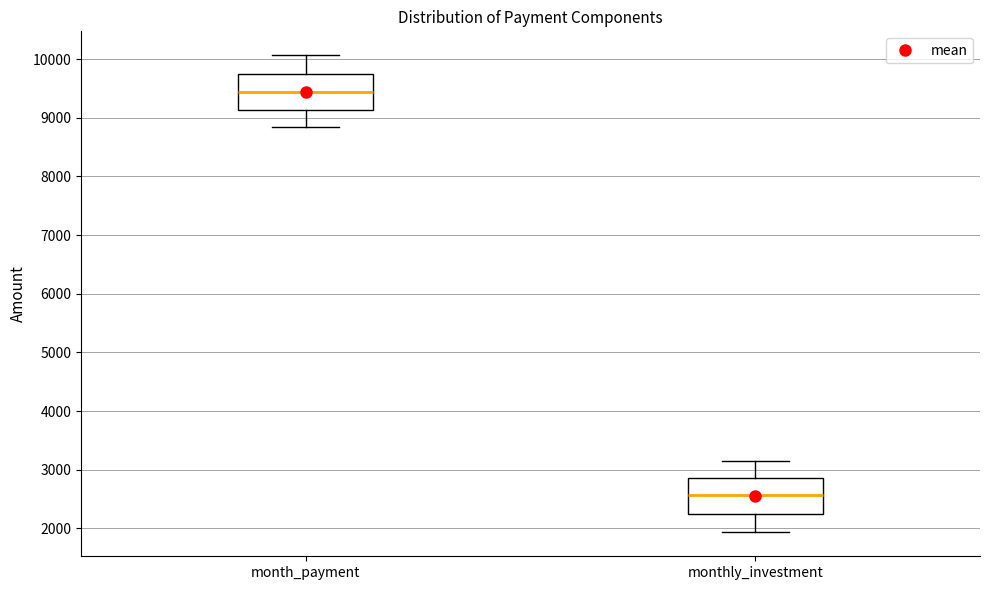

Which box's median line is the lowest?

monthly_investment